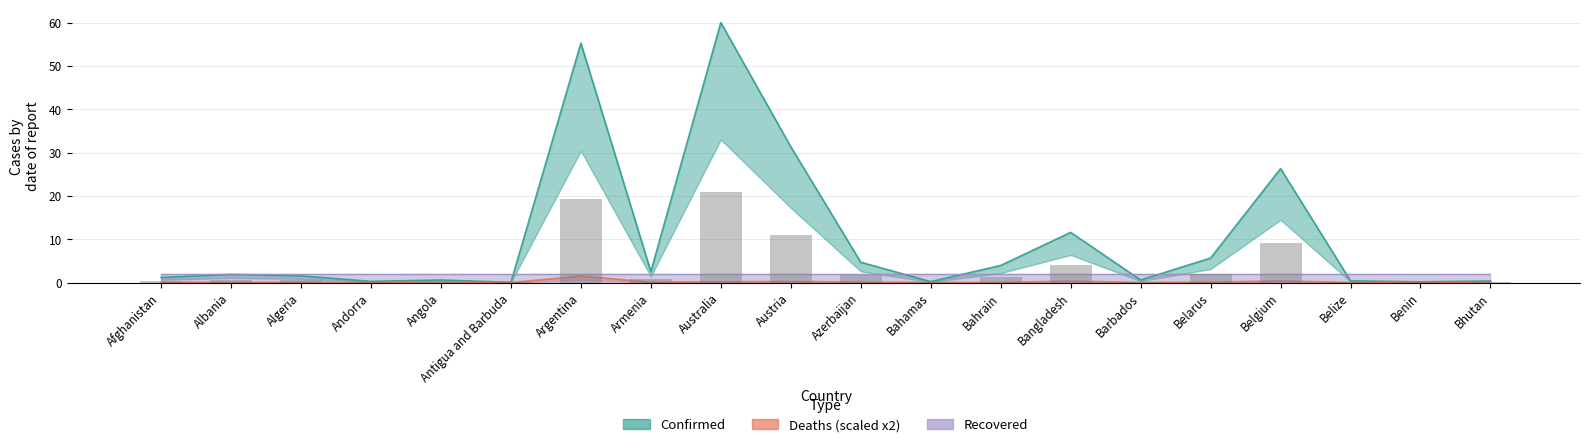

Rank the categories by Deaths value from lowest to highest.

Bhutan, Antigua and Barbuda, Andorra, Benin, Barbados, Belize, Bahamas, Bahrain, Angola, Albania, Algeria, Belarus, Afghanistan, Armenia, Azerbaijan, Australia, Austria, Bangladesh, Belgium, Argentina